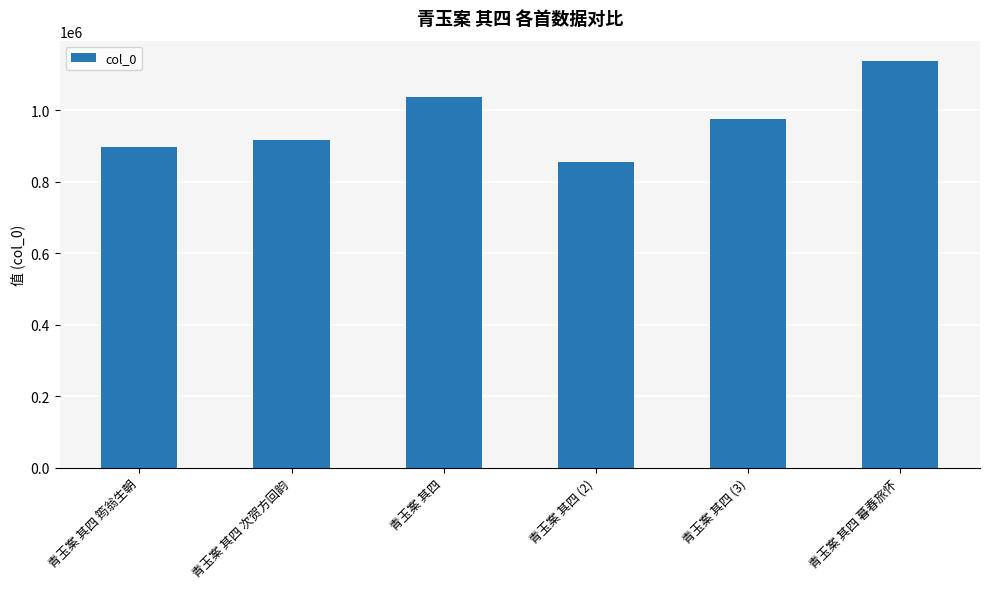

The chart shows a value of 895564 at 青玉案 其四 筠翁生朝. True or false?

True